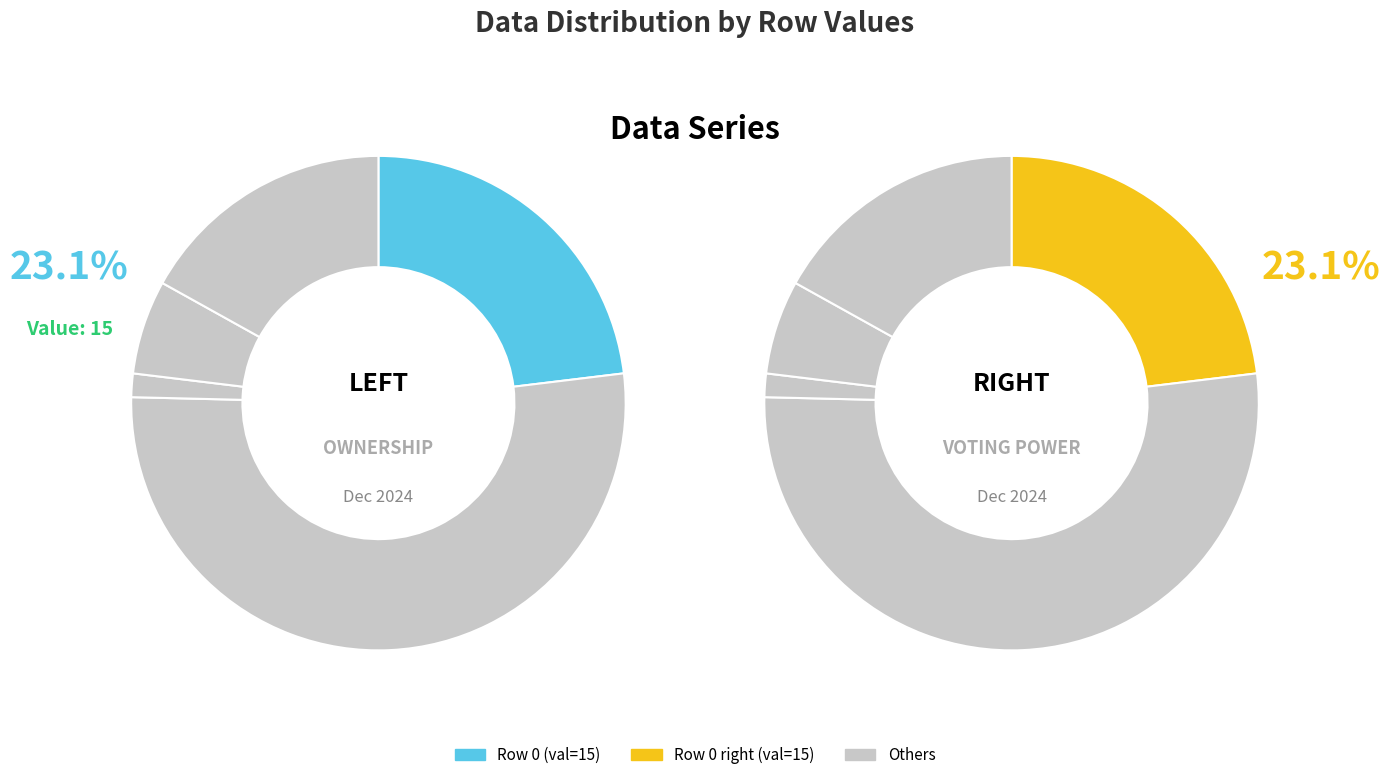

To the nearest percent, what is the combined percentage of 15 and 4?

29%